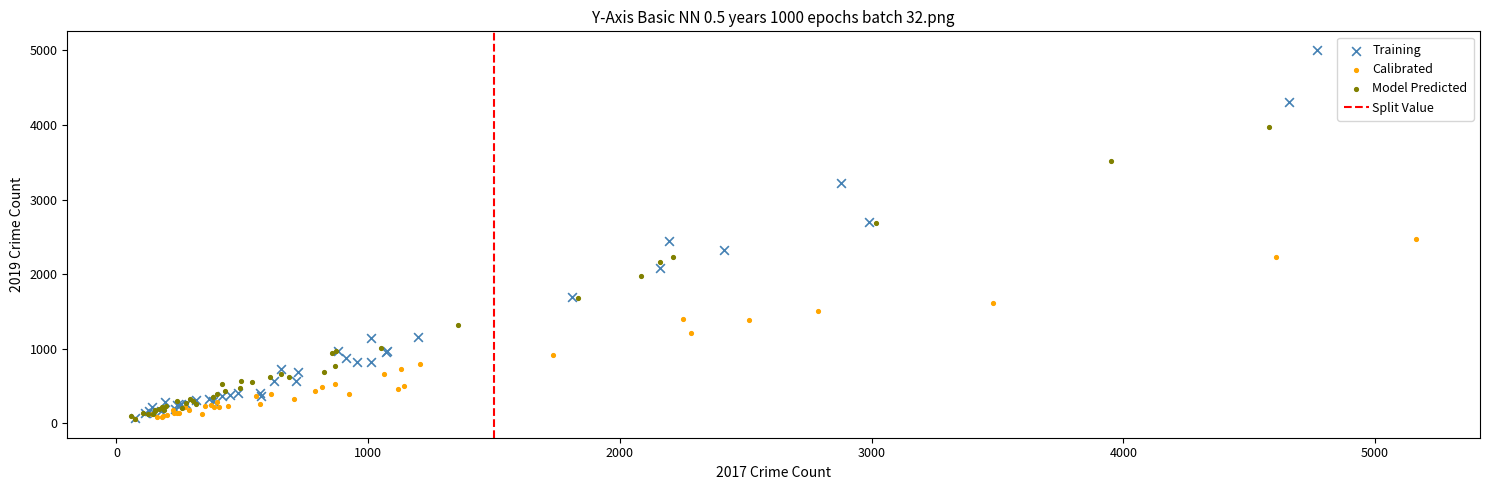

Which series reaches the maximum Y coordinate?

Training